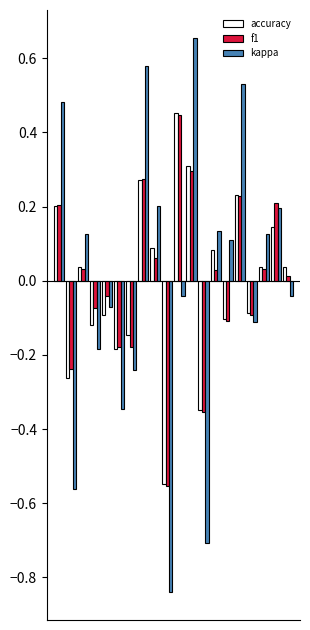

What is the difference between the maximum and minimum values in the f1 series?

1.0